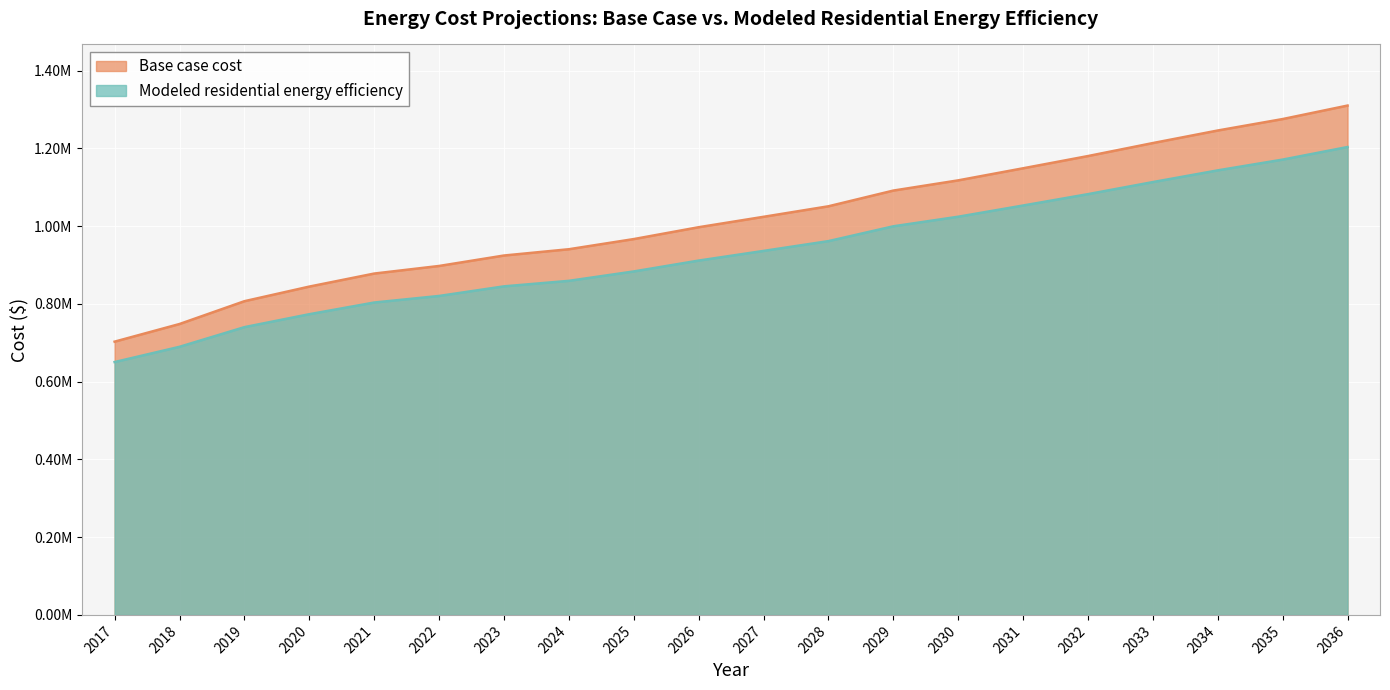

What is the difference between the maximum and minimum values in the Modeled residential energy efficiency series?

553175.4